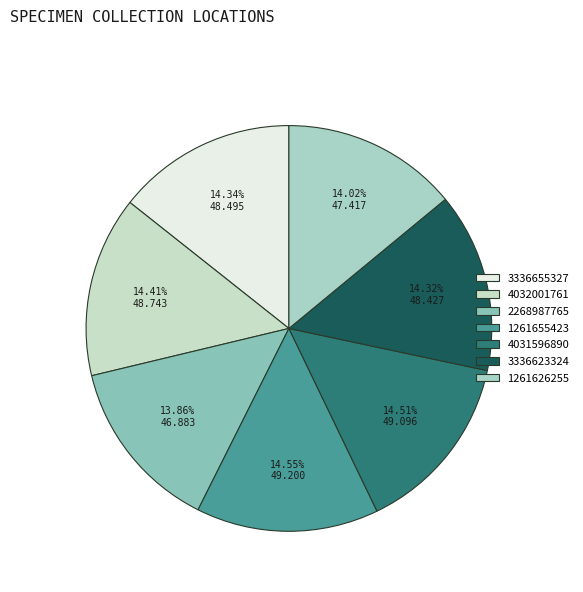

Rank the categories by value from highest to lowest.

1261655423, 4031596890, 4032001761, 3336655327, 3336623324, 1261626255, 2268987765